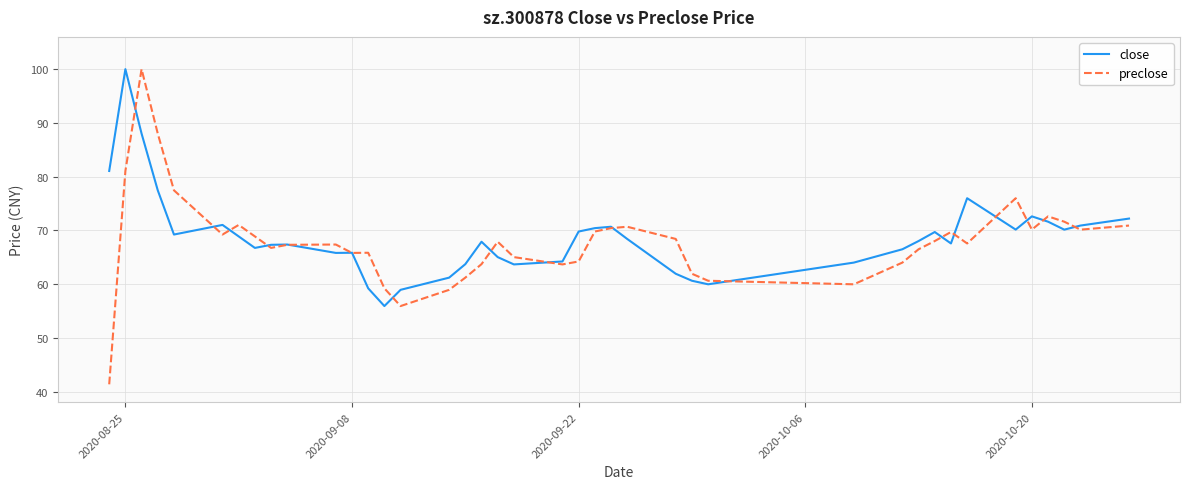

What is the minimum value for preclose?

41.3